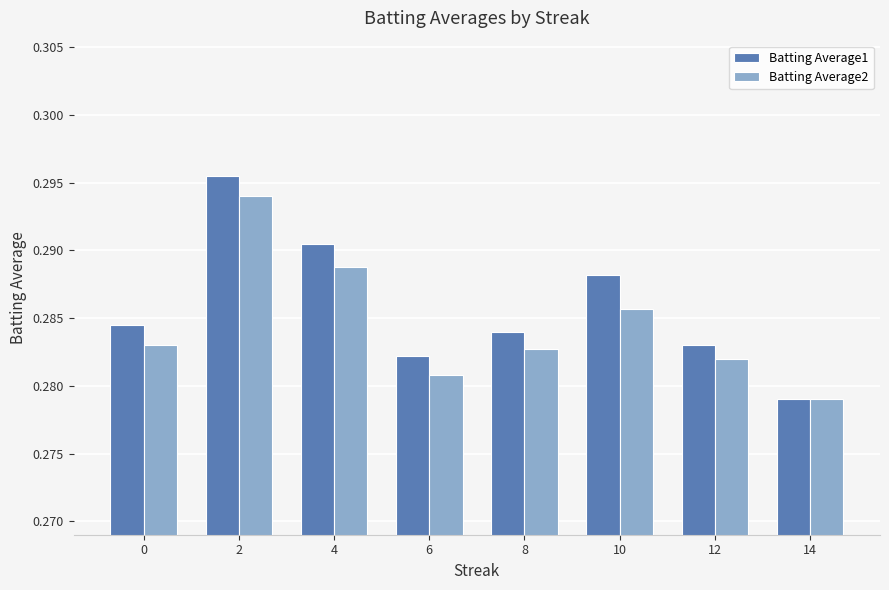

Is the value of Batting Average1 at 14 greater than the value of Batting Average2 at 2?

No